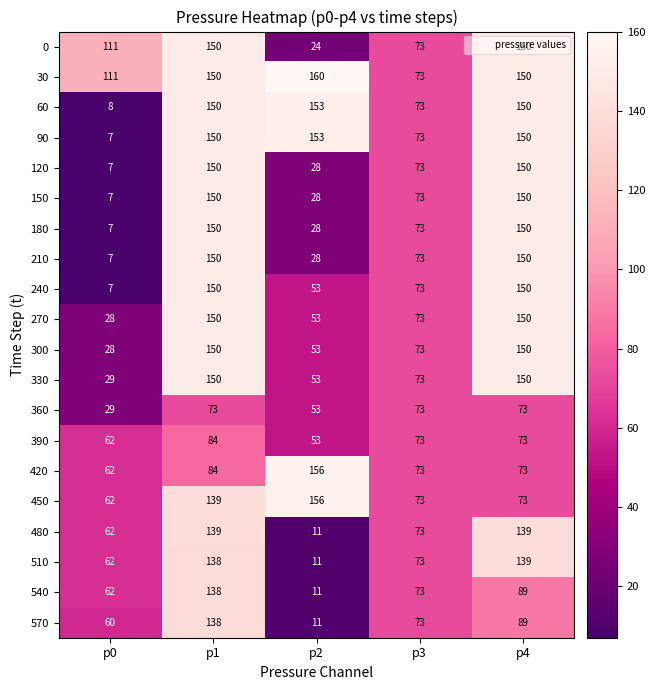

How many values in the 60 series are below 150?

2